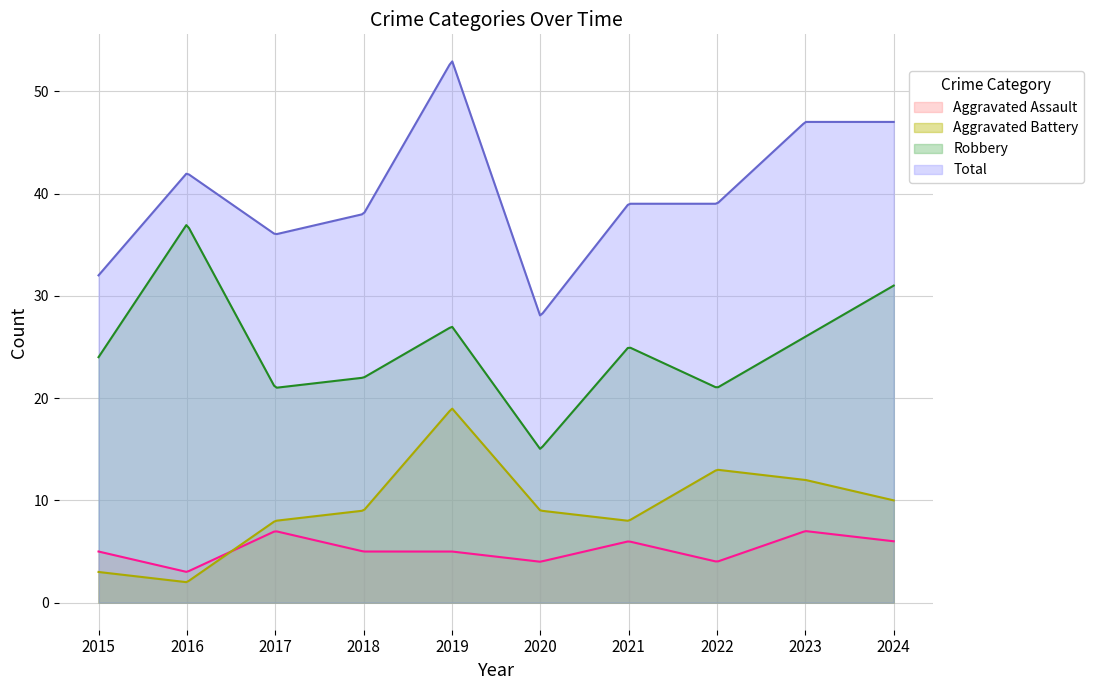

What are all the series names shown in the legend?

Aggravated Assault, Aggravated Battery, Robbery, Total